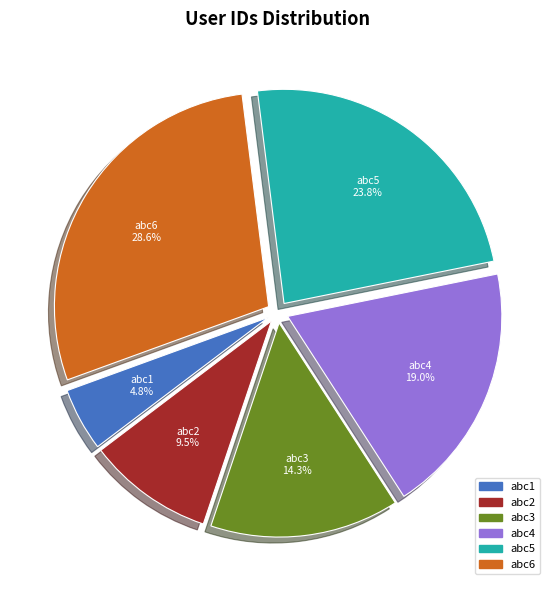

What portion of the pie excludes abc2?

90.5%